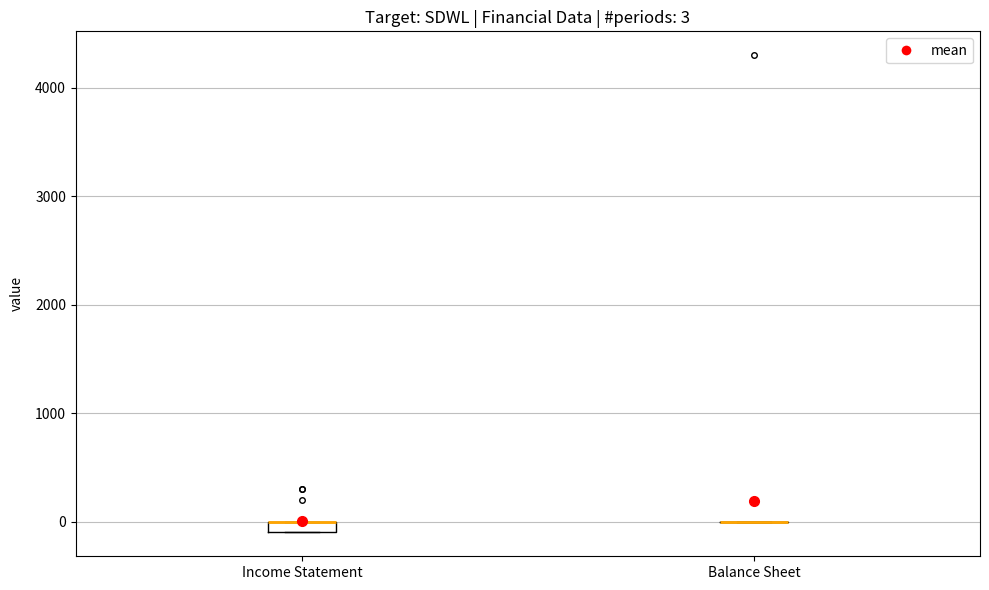

Which box is the tallest, from its lower edge to its upper edge?

Income Statement